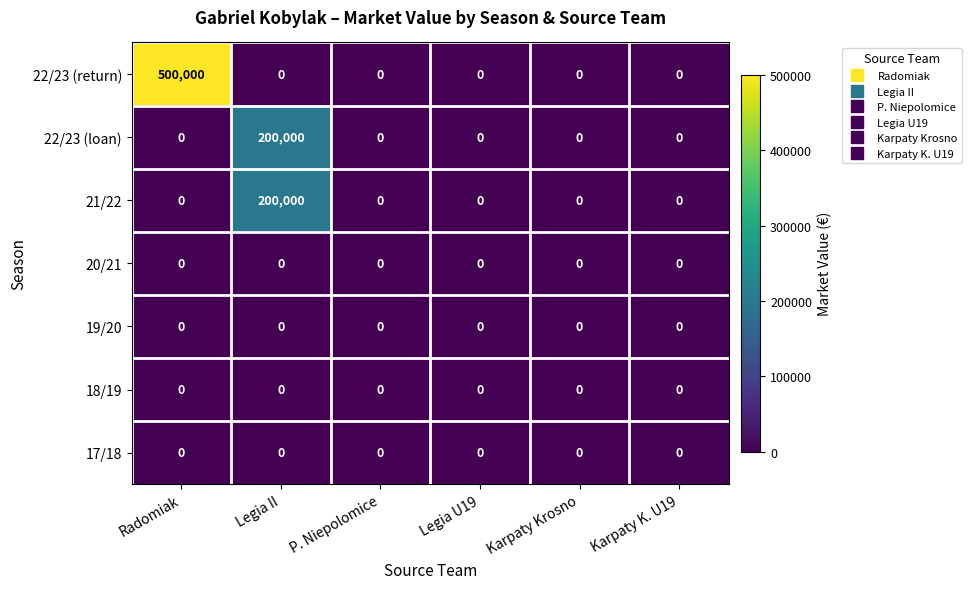

Which series has the largest range (max minus min)?

22/23 (return)